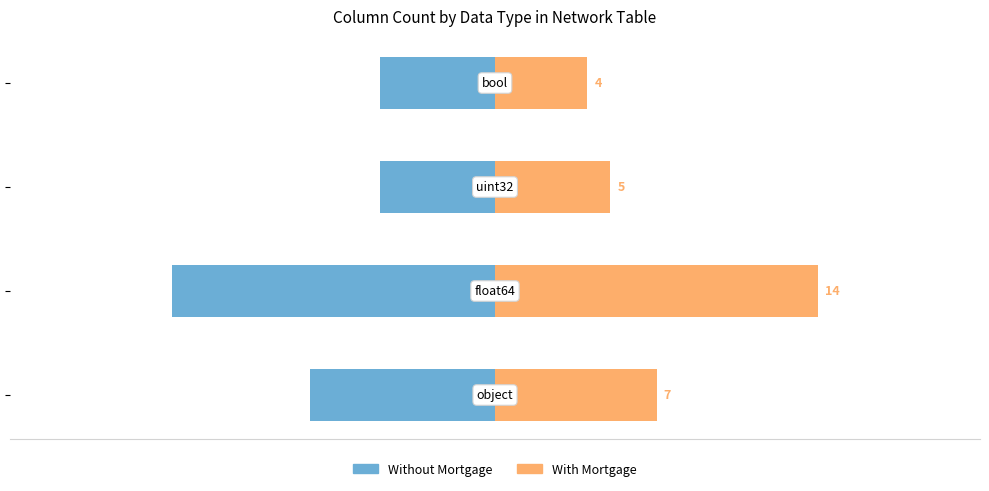

What is the greatest value displayed?

14